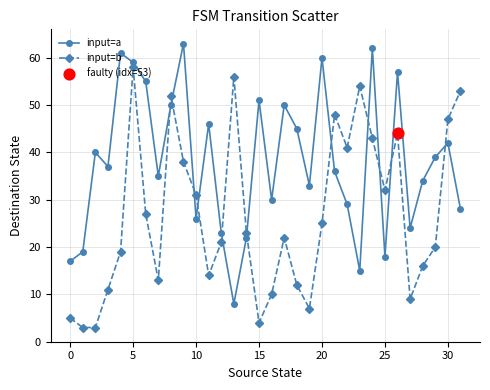

Rank the series by their maximum value, from highest to lowest.

input=a, input=b